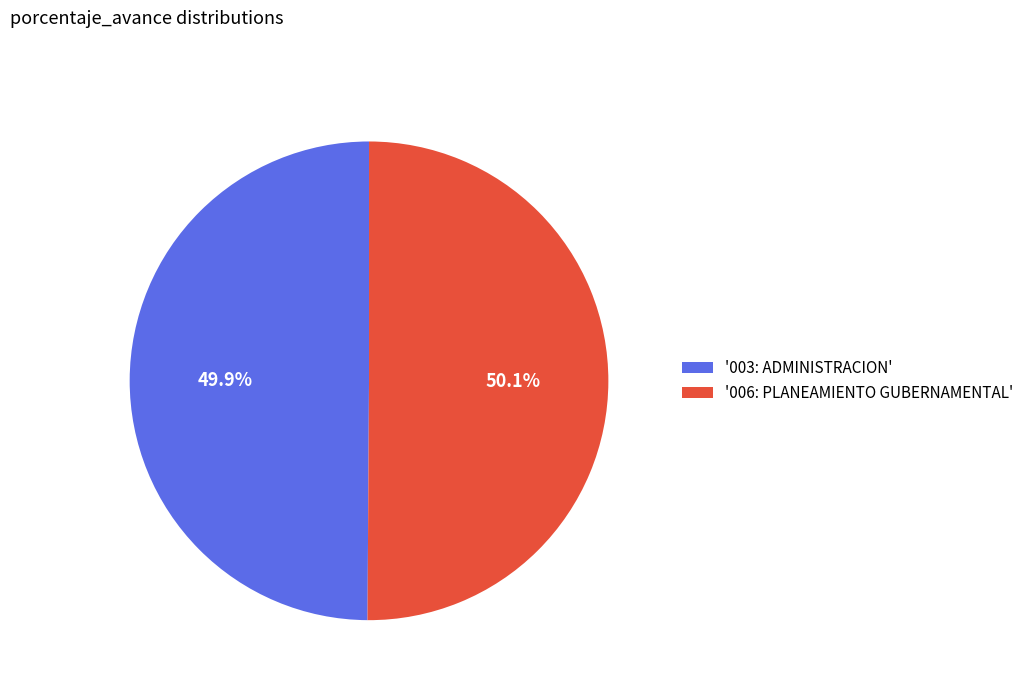

Is there a majority slice in this chart?

Yes